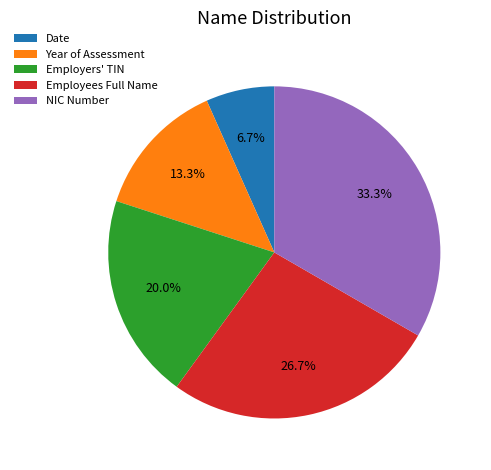

Combined, what portion of the pie is Date and Year of Assessment?

20.0%